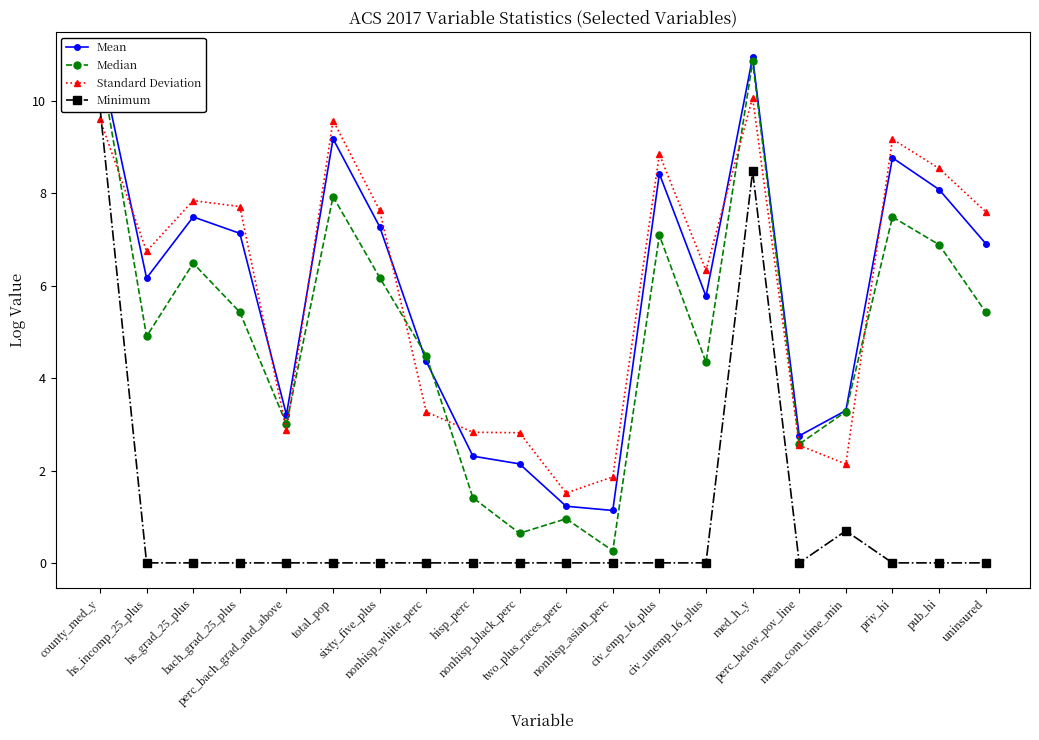

Count the number of data series in this chart.

4